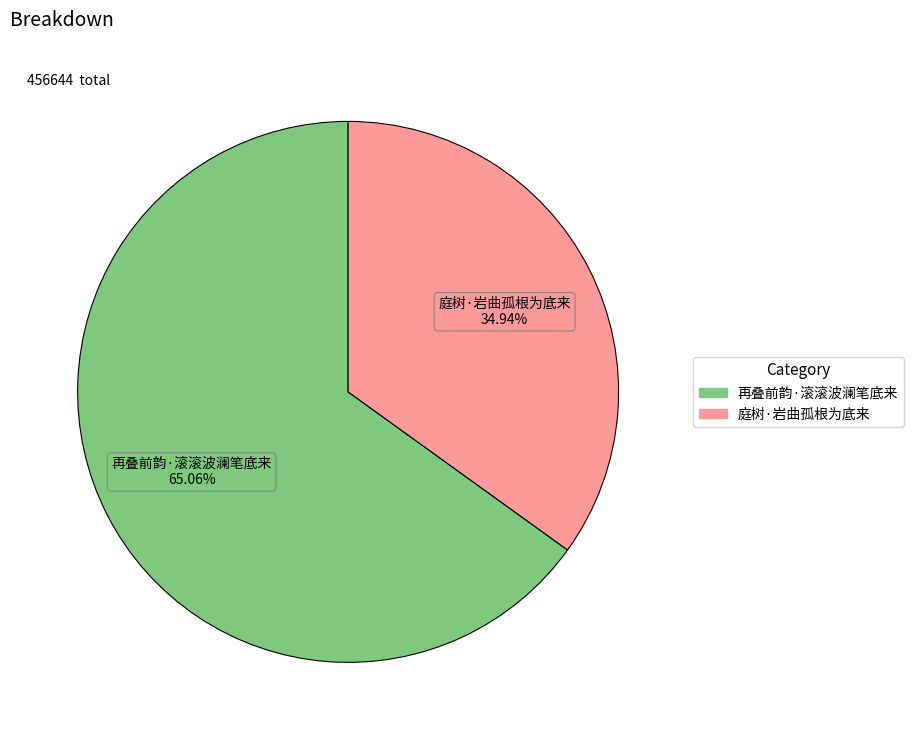

How many slices are in this pie chart?

2